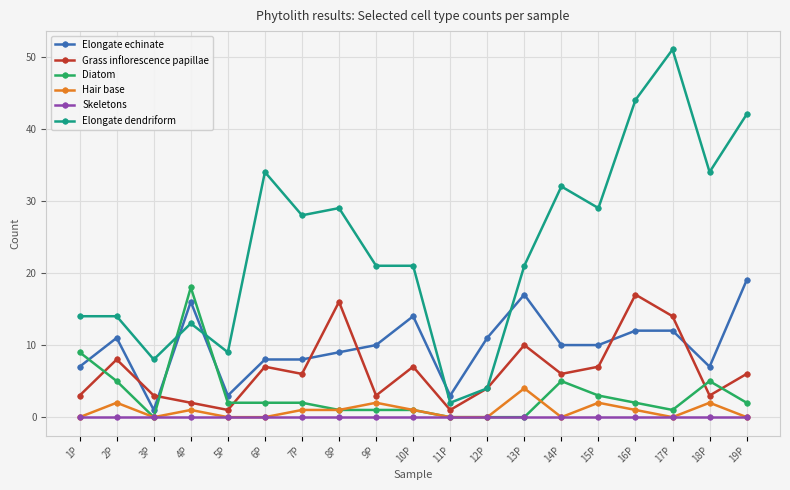

At which label is Diatom closest to 9?

1P